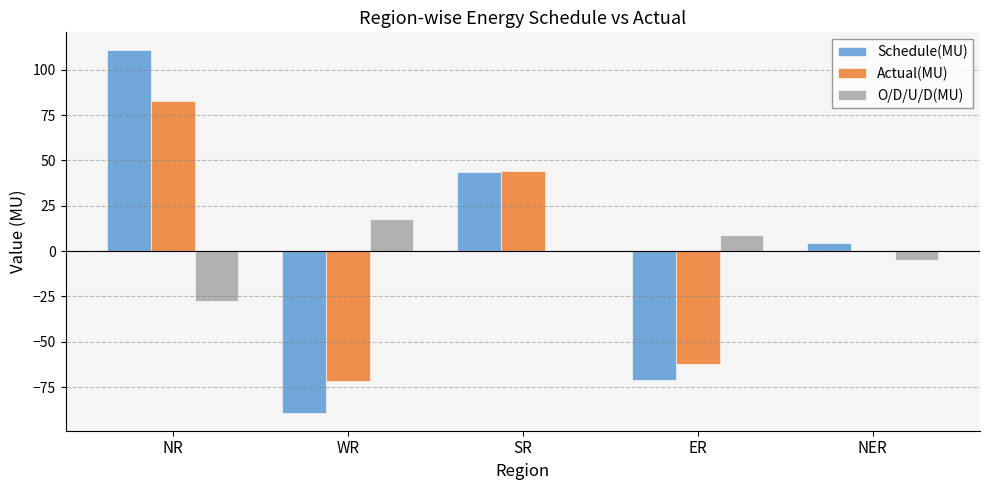

The value of Schedule(MU) at NR is 110.7. True or false?

True